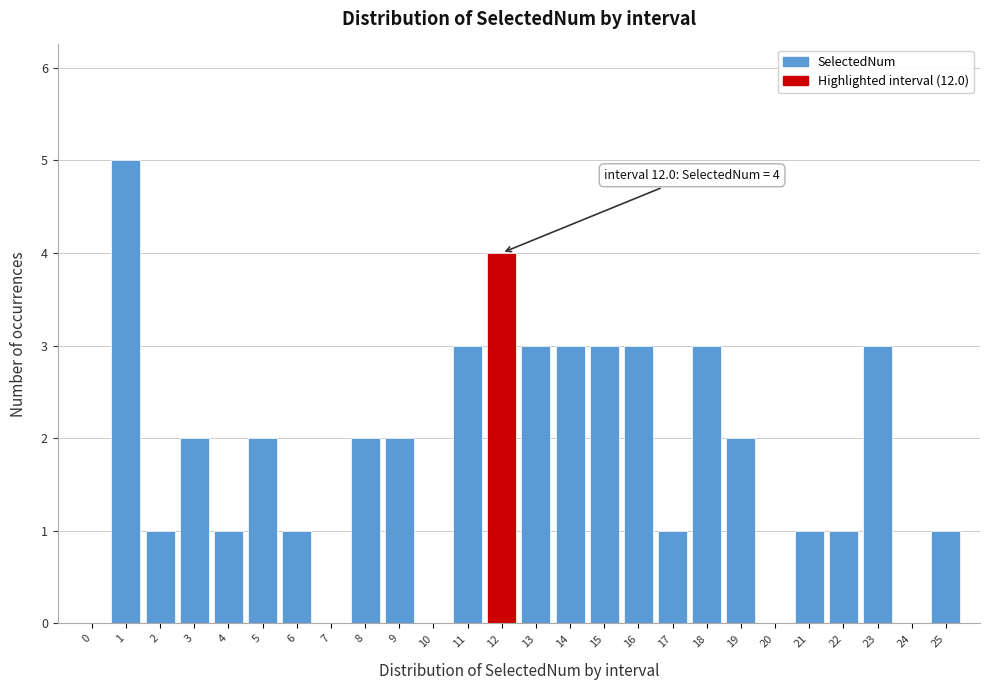

Reading left to right, list all the values displayed in this chart.

0=0	1=5	2=1	3=2	4=1	5=2	6=1	7=0	8=2	9=2	10=0	11=3	12=4	13=3	14=3	15=3	16=3	17=1	18=3	19=2	20=0	21=1	22=1	23=3	24=0	25=1